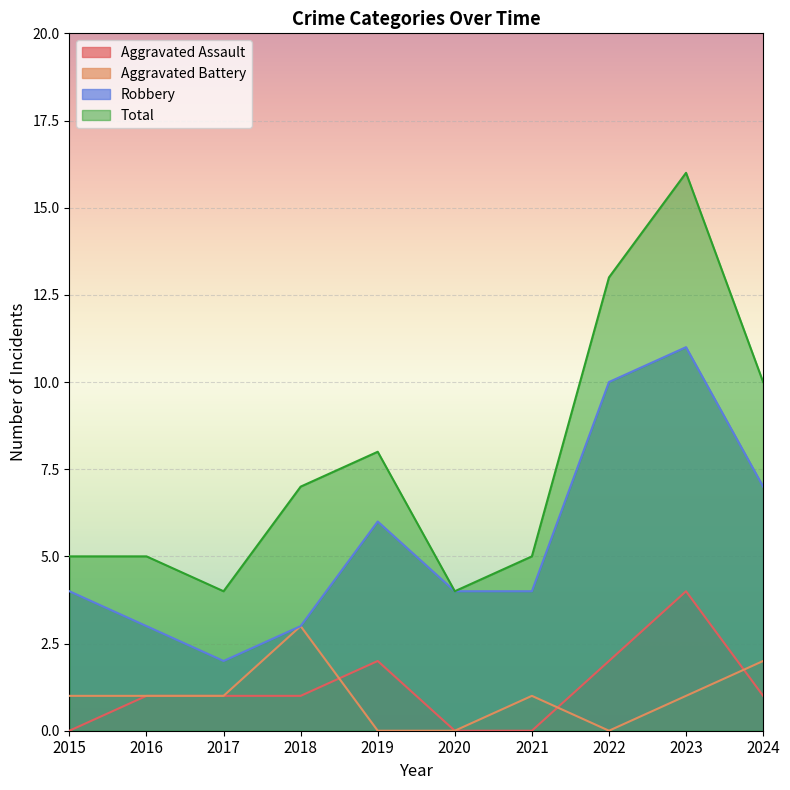

How many Robbery values are between 3 and 7?

7